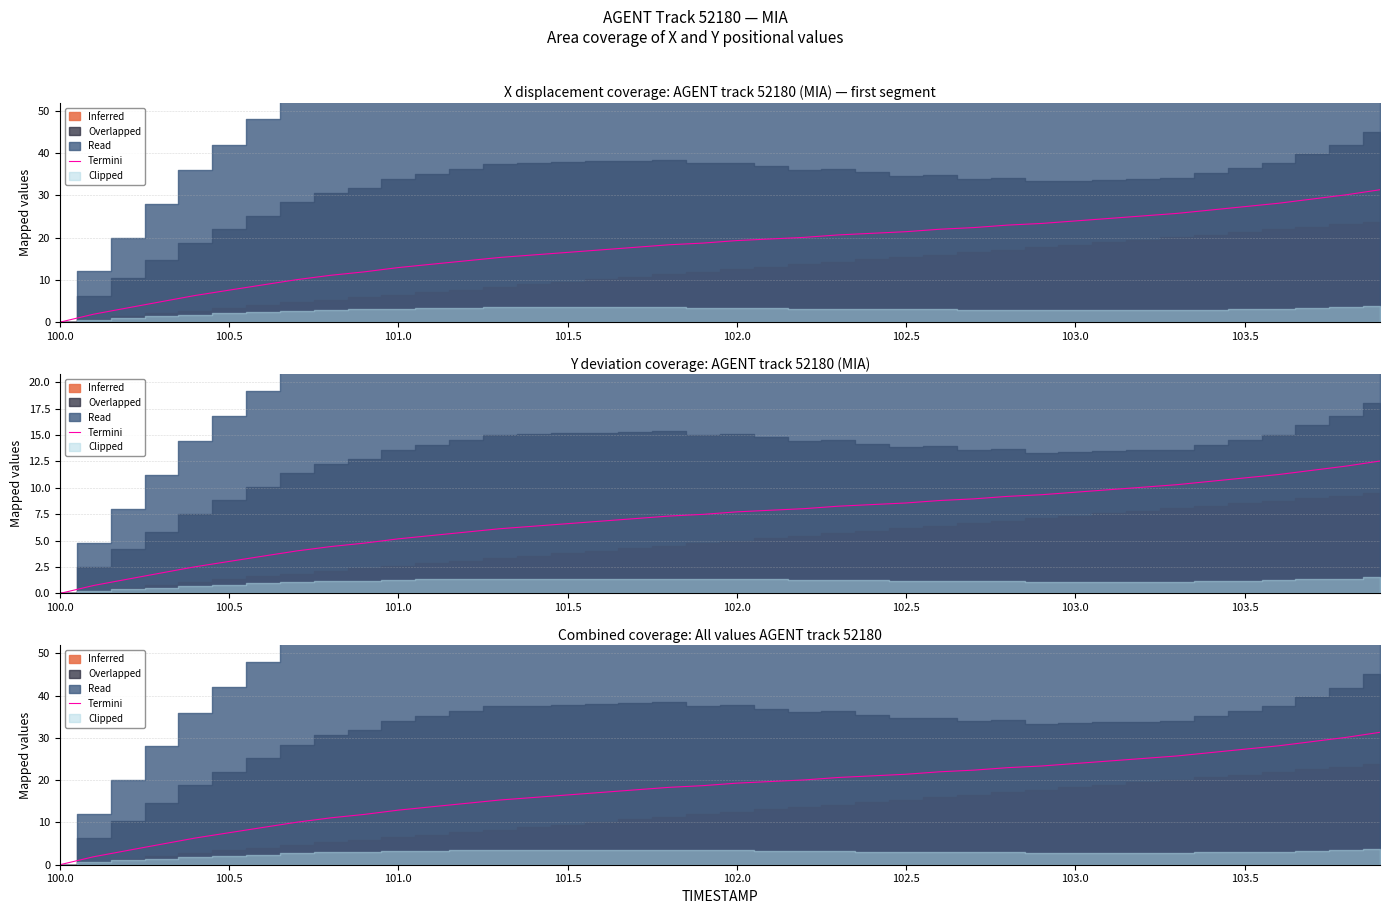

At which category does the chart reach its minimum across all series?

100.0